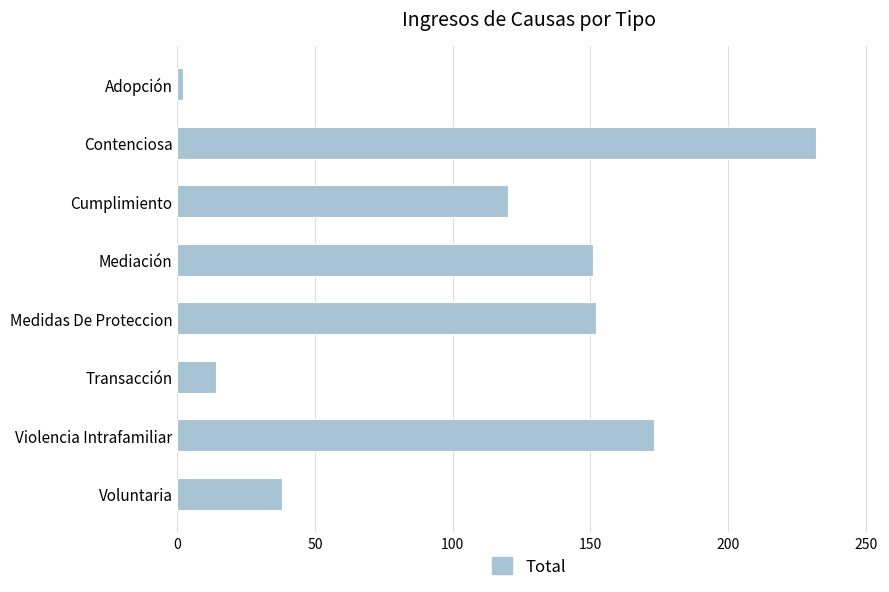

What is the label of the 2nd bar from the bottom?

Violencia Intrafamiliar